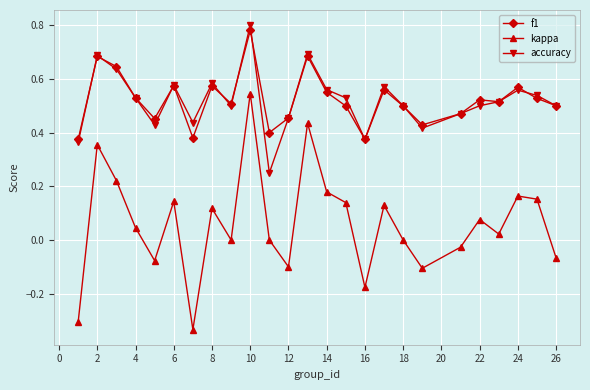

True or false: kappa has more than 0 interior local peaks.

True